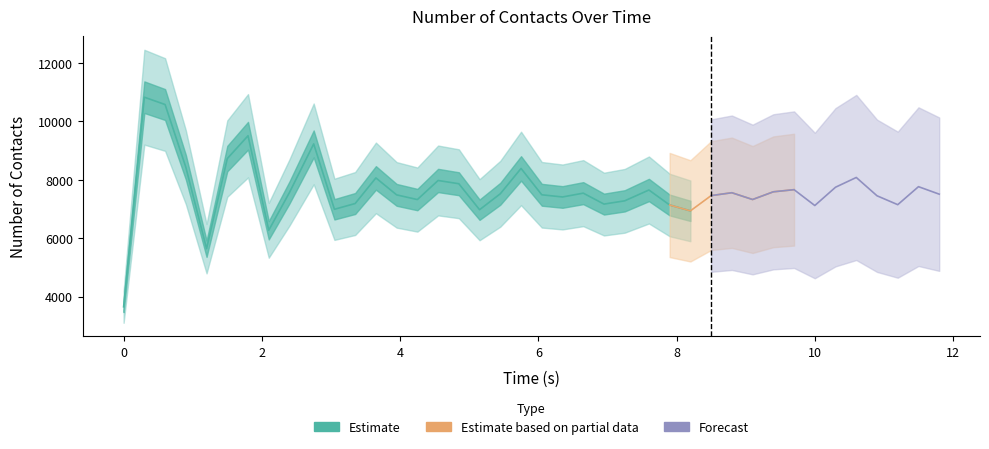

What is the difference between the values at 1.50004 and 7.60005?

1076